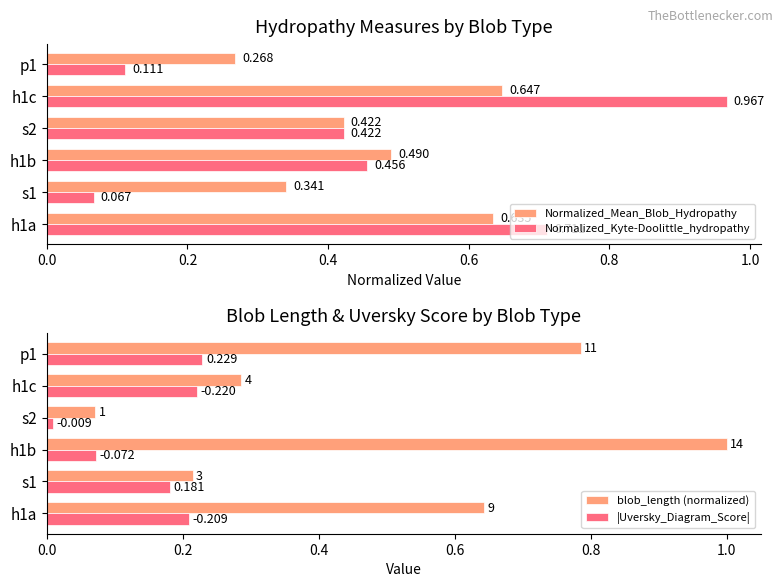

How many series are shown in this chart?

4